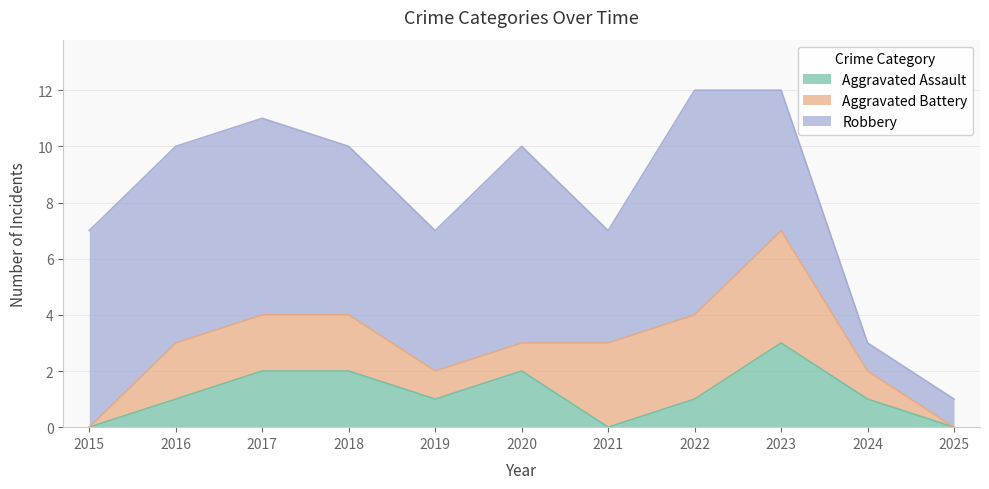

What is the difference between the maximum and minimum values in the Aggravated Assault series?

3